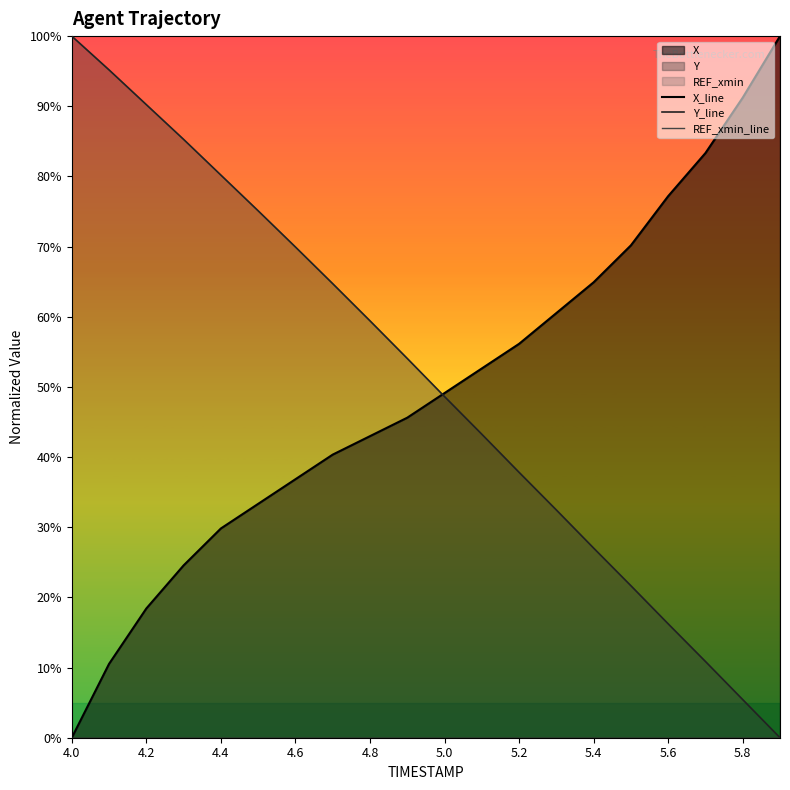

Count the number of data series in this chart.

3